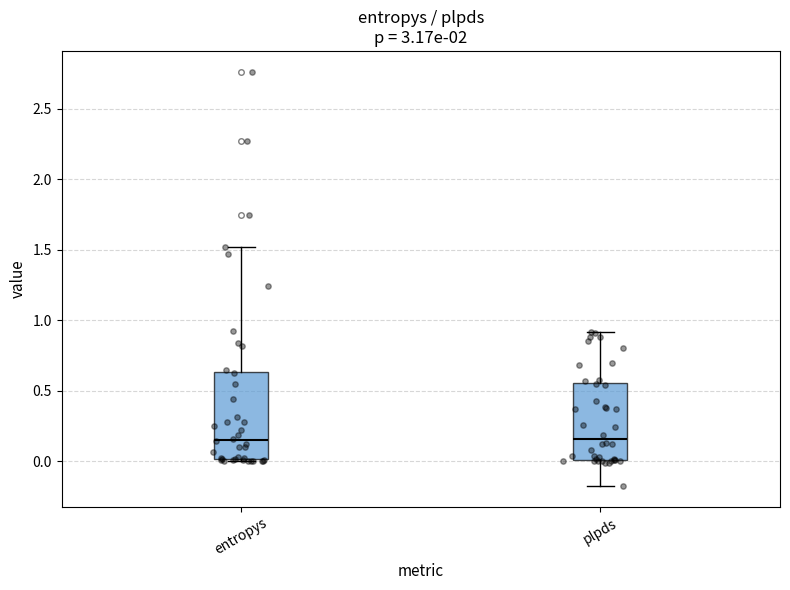

Reading left to right, read every box against the y-axis: the position of its median line, the range the box covers, and the ends of its whiskers. The values are not printed on the chart, so give them approximately, as read against the axis.

entropys: median 0.15, box 0.00 to 0.65, whiskers 0.00 to 1.50
plpds: median 0.15, box 0.00 to 0.55, whiskers -0.20 to 0.90